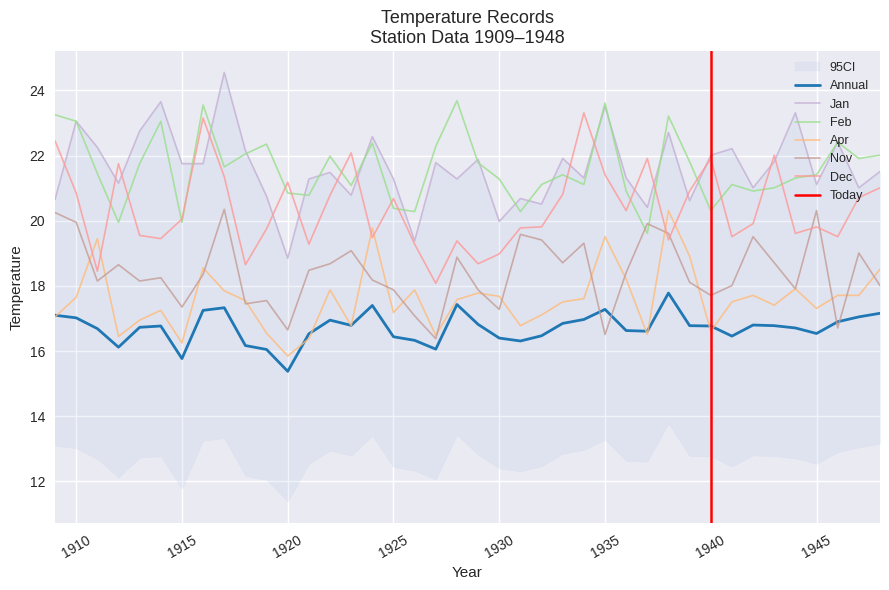

How many distinct data groups are displayed?

6